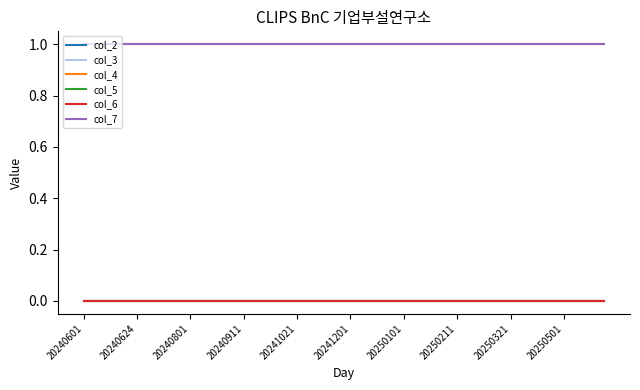

Does the chart have visible grid lines?

No